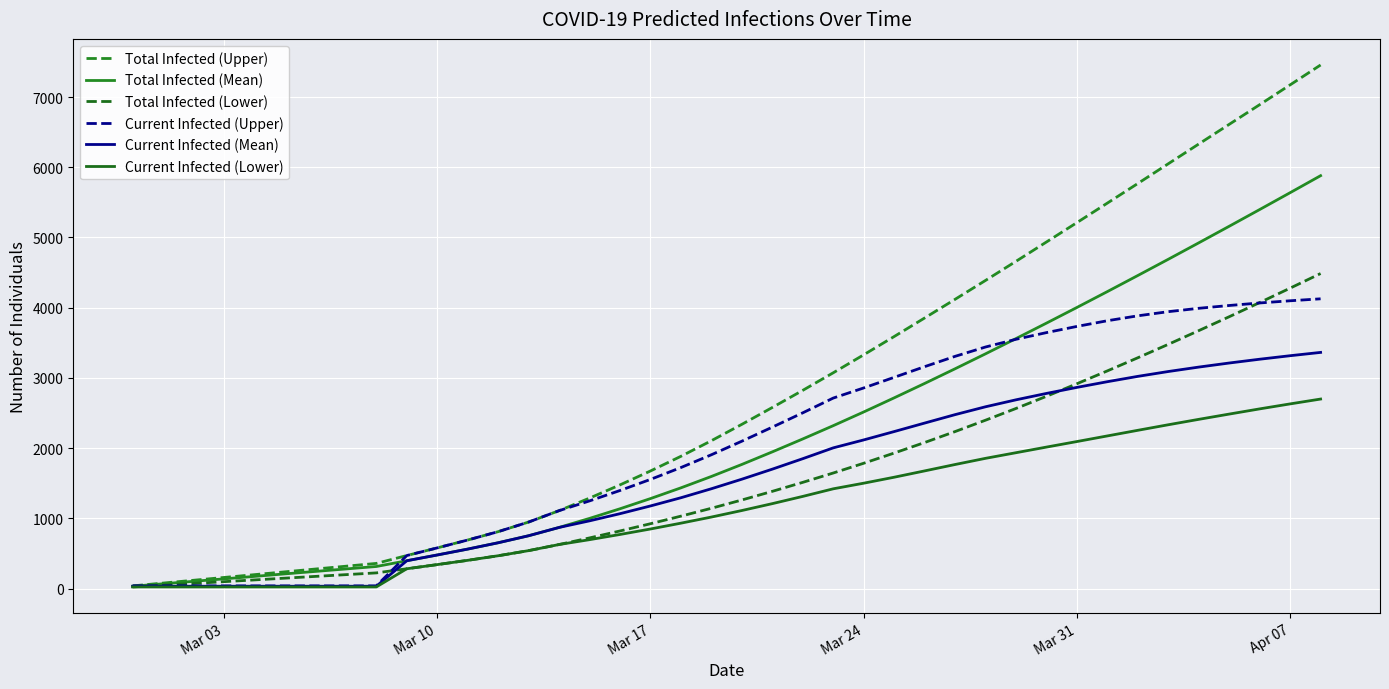

How many lines are shown in the chart?

6